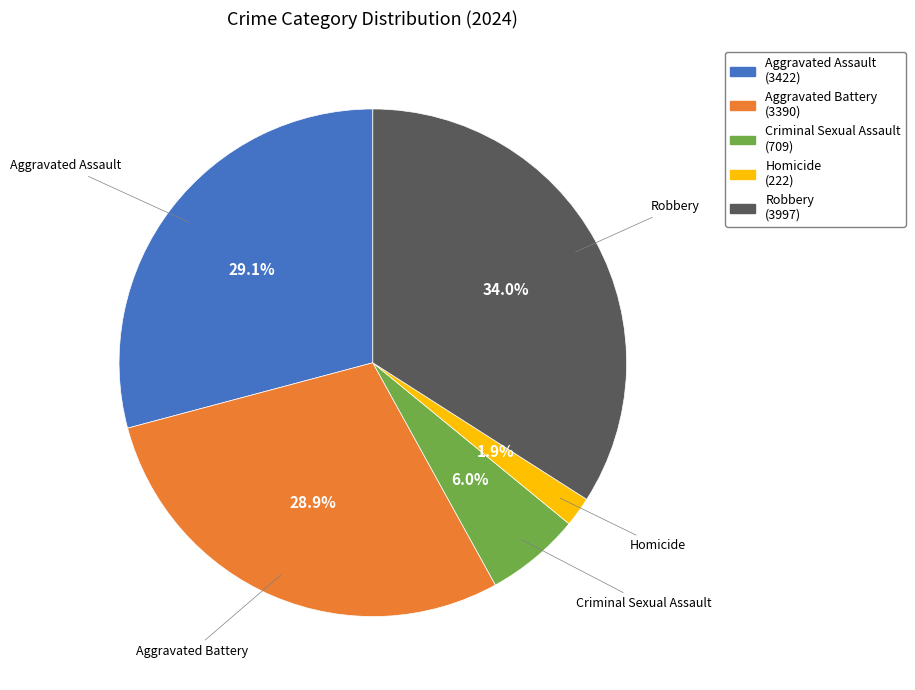

What is the ratio of the value at Aggravated Battery to the value at Criminal Sexual Assault?

4.8